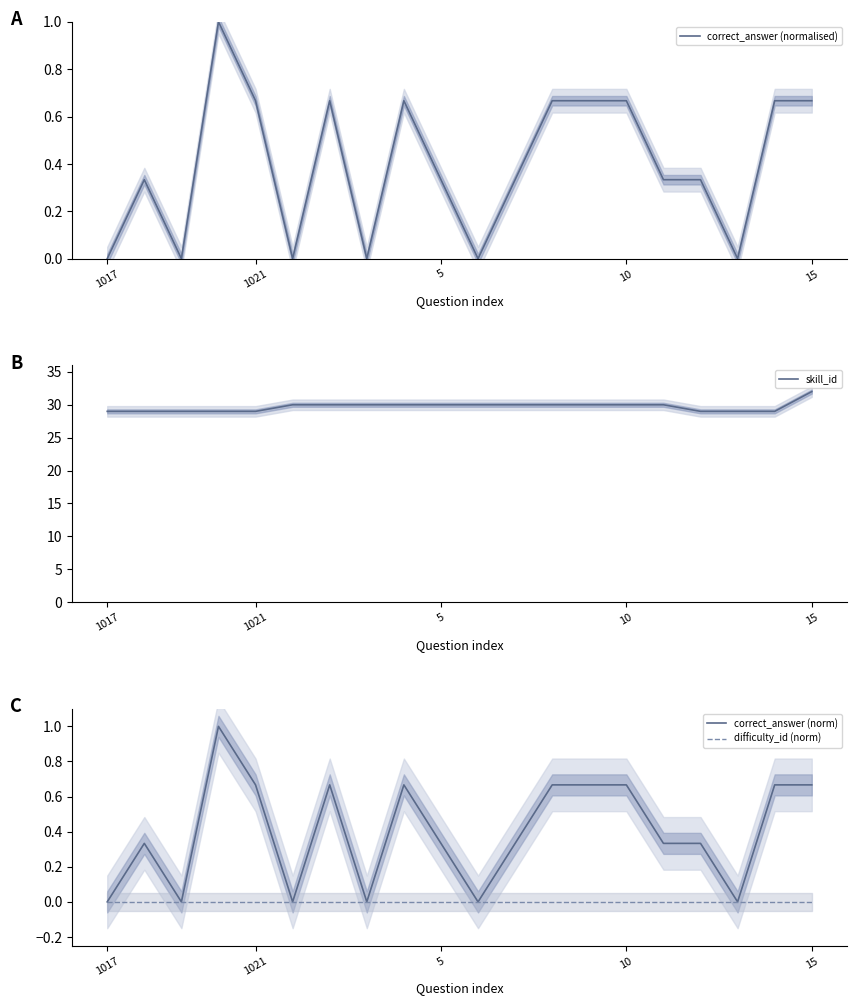

The correct_answer (norm) series shows 0.0 at 1017. True or false?

True